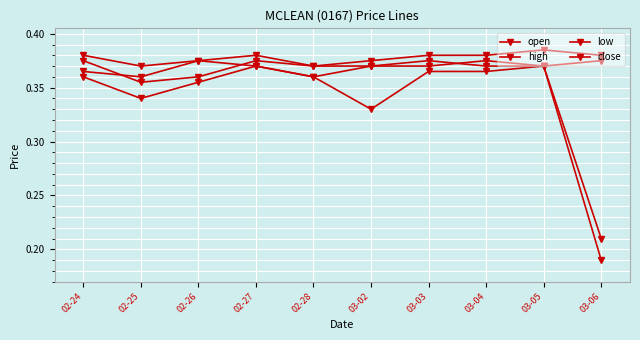

What is the sum of all open values?

3.7